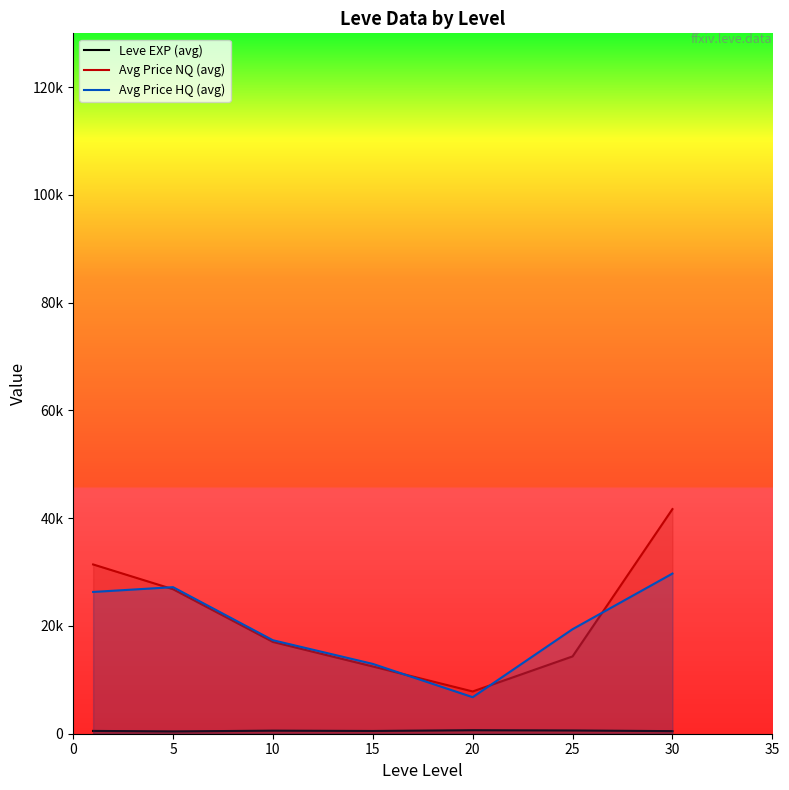

Is the value of Avg Price NQ (avg) at 25 greater than the value of Avg Price HQ (avg) at 20?

Yes